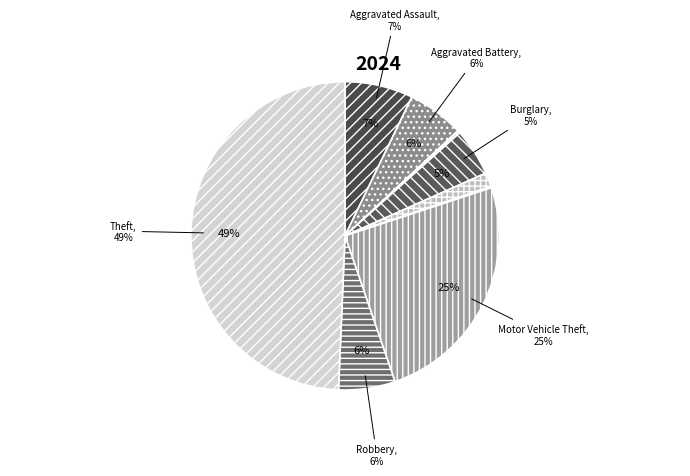

Which slice is the largest?

Theft